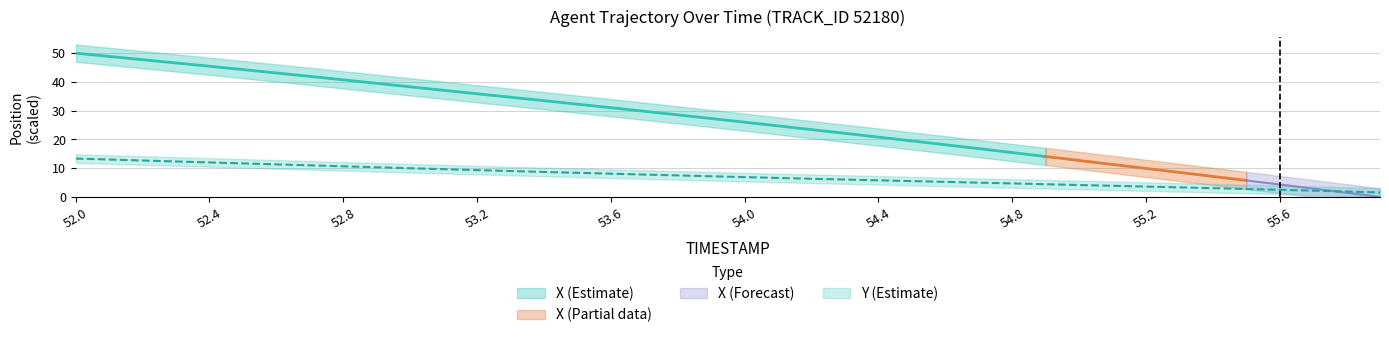

Rank the categories by value from lowest to highest.

55.9, 55.8, 55.7, 55.6, 55.5, 55.4, 55.3, 55.2, 55.1, 55.0, 54.9, 54.8, 54.7, 54.6, 54.5, 54.4, 54.3, 54.2, 54.1, 54.0, 53.9, 53.8, 53.7, 53.6, 53.5, 53.4, 53.3, 53.2, 53.1, 53.0, 52.9, 52.8, 52.7, 52.6, 52.5, 52.4, 52.3, 52.2, 52.1, 52.0